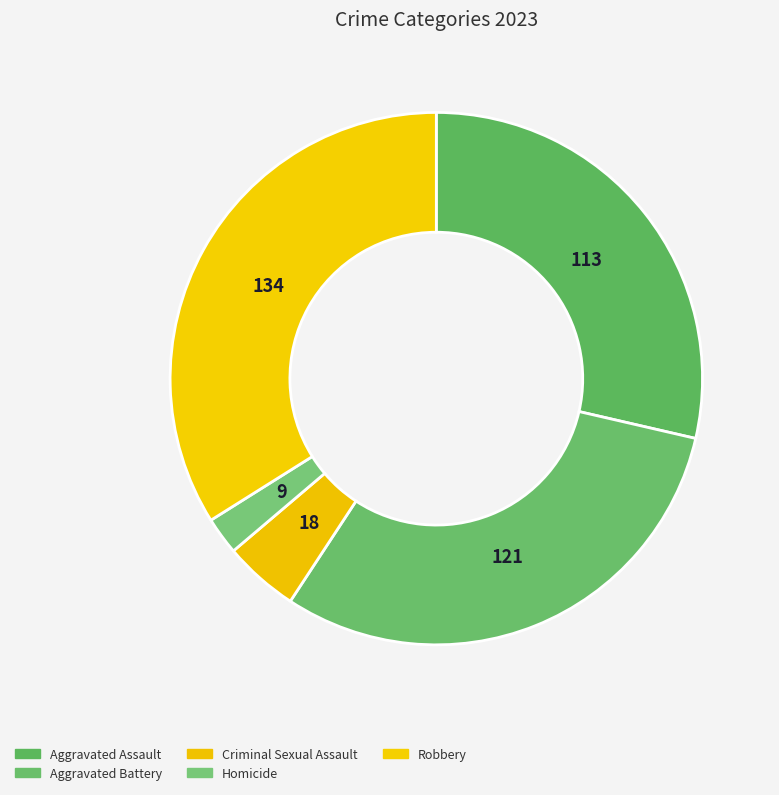

Combined, what portion of the pie is Robbery and Criminal Sexual Assault?

38.5%